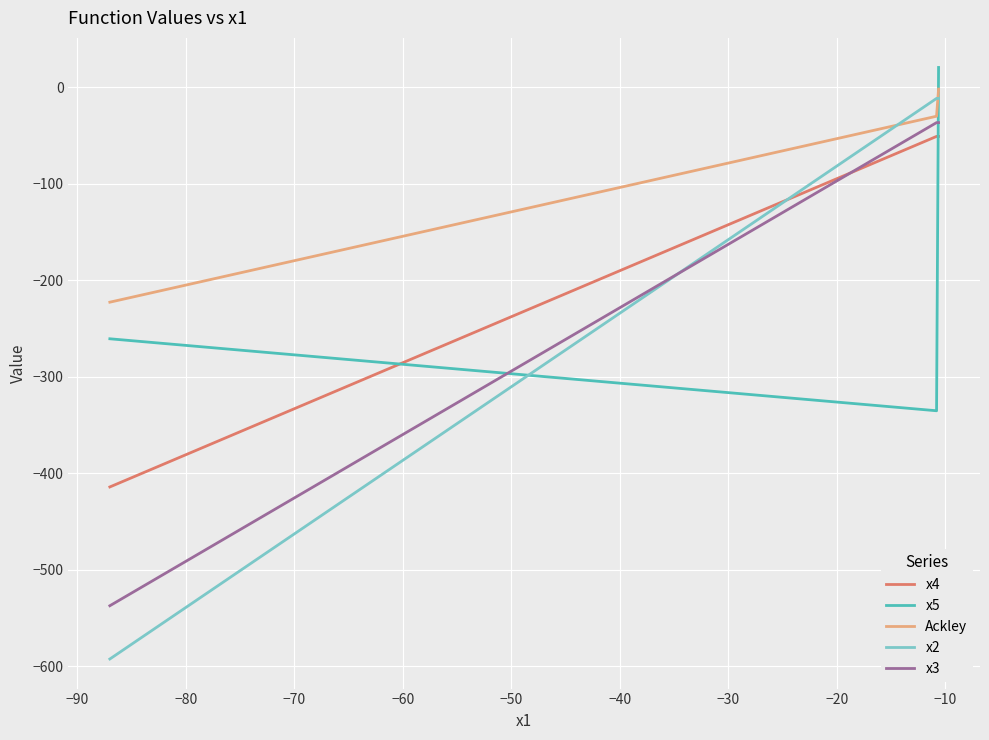

What is the lowest value of the x2 series?

-592.3